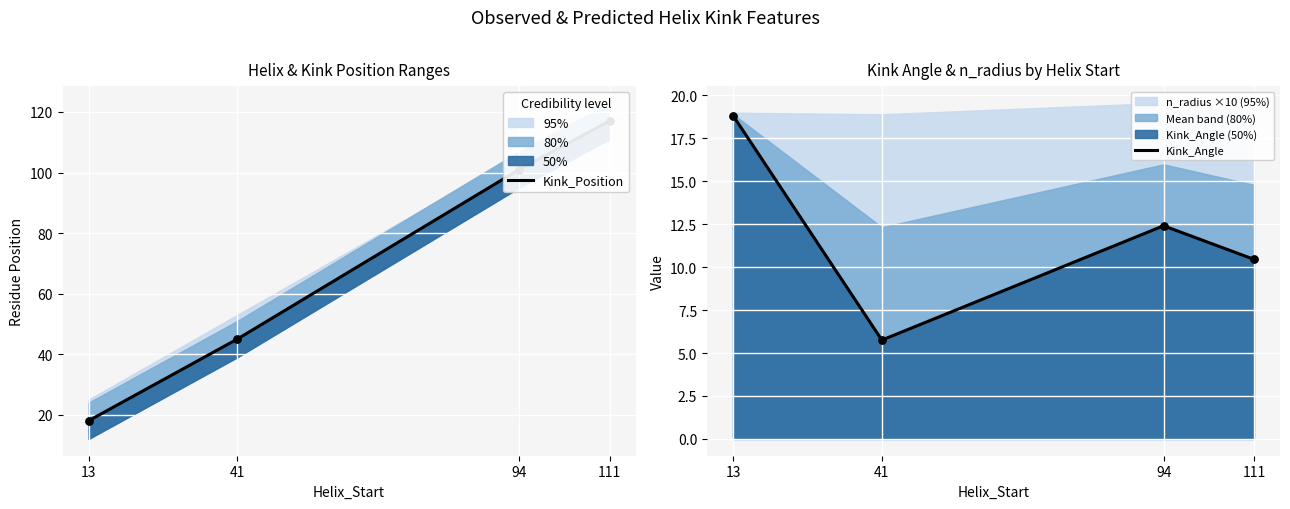

At how many categories does at least one series exceed 13?

4